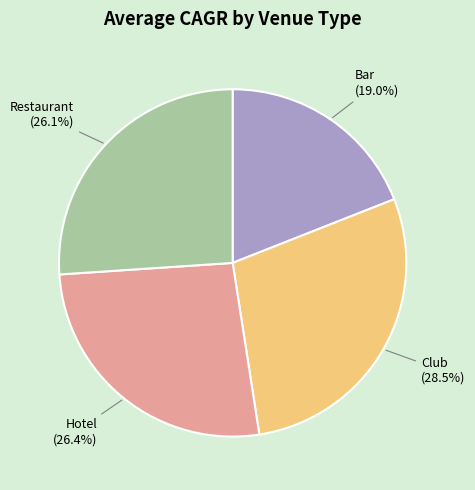

Which category has the biggest portion of the pie?

Club